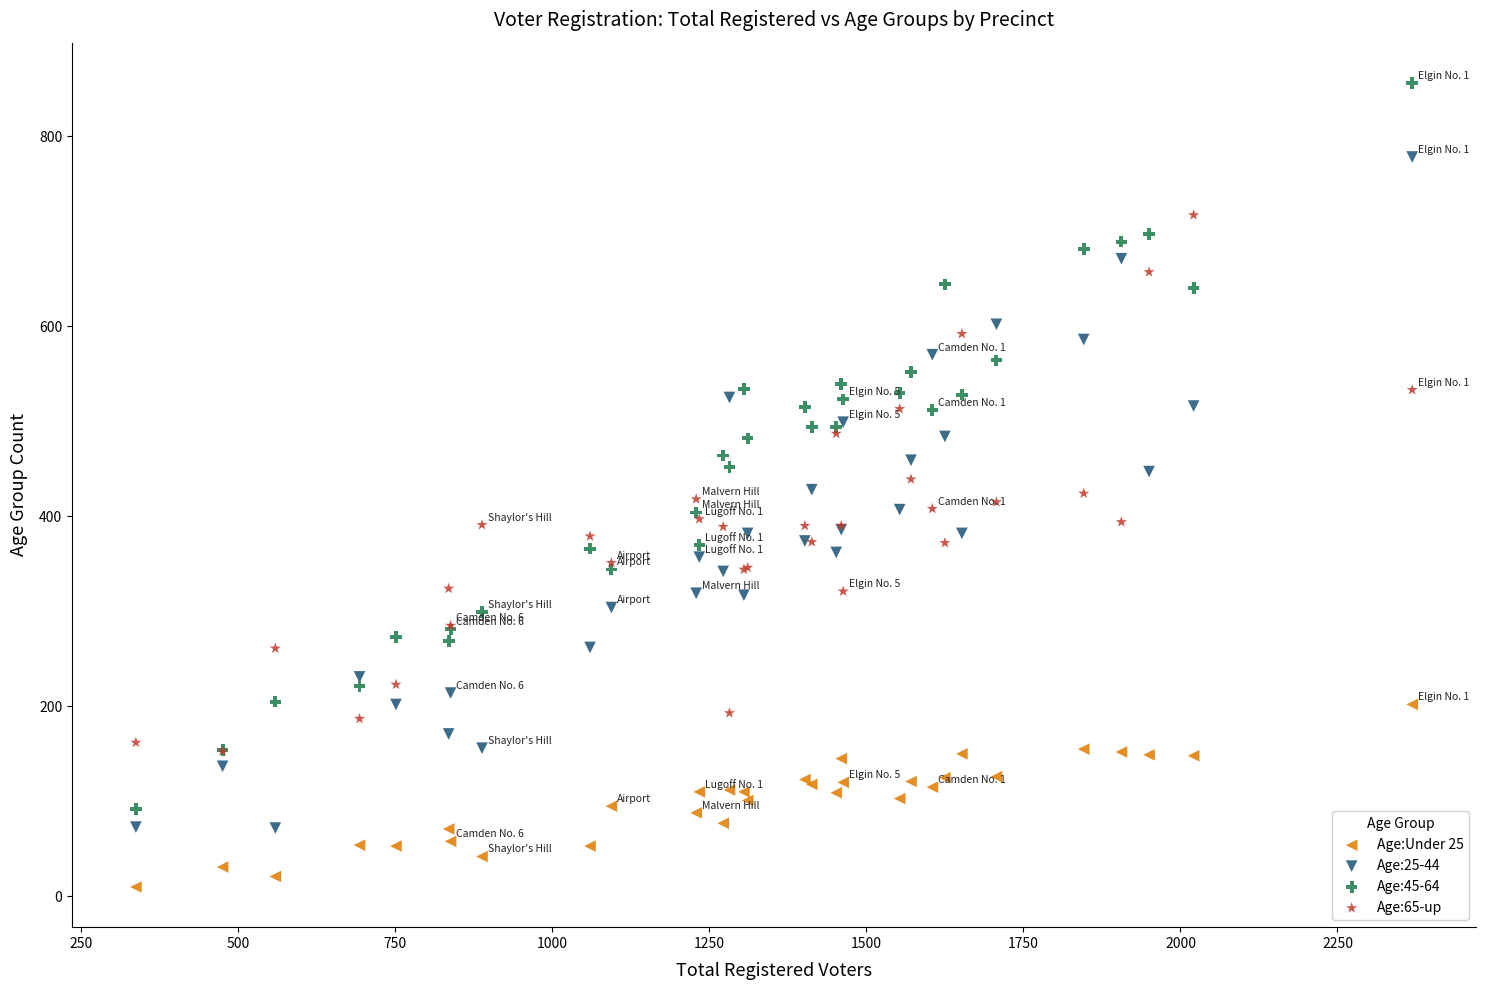

Which series contains the highest Y value?

Age:45-64